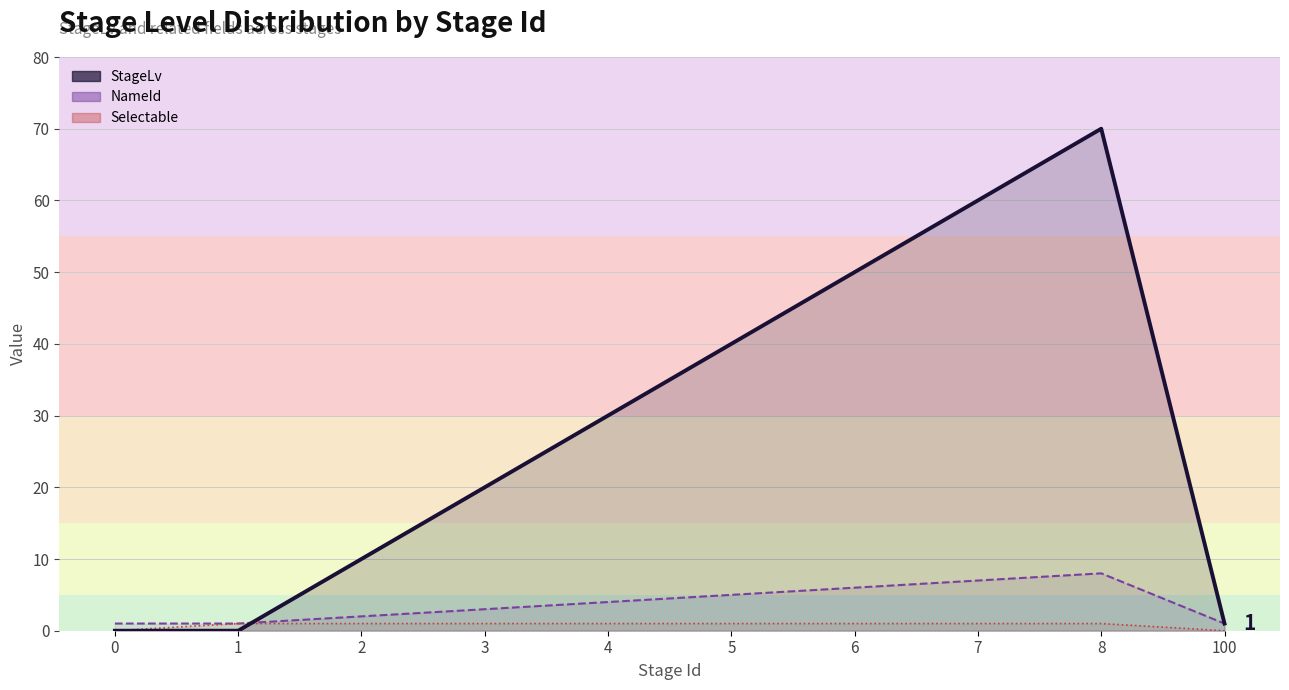

How many lines are shown in the chart?

3